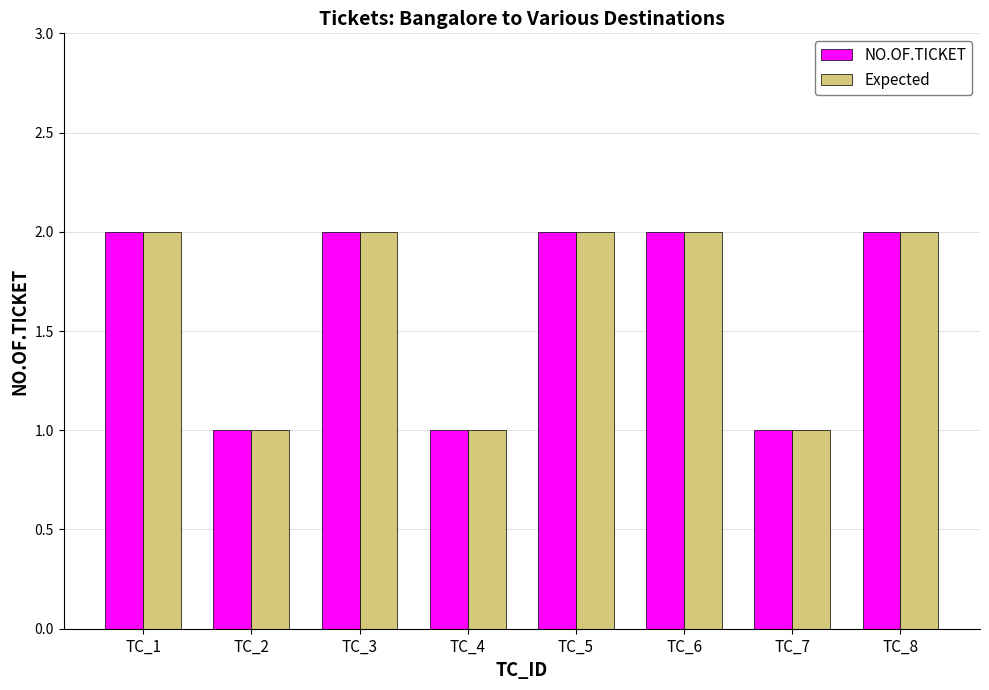

What is the highest value of the Expected series?

2